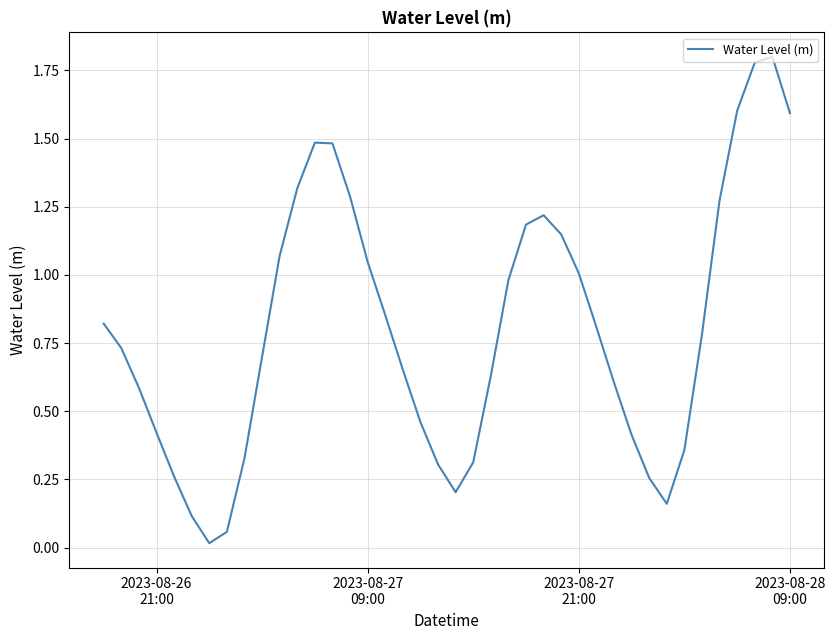

How many lines are shown in the chart?

1